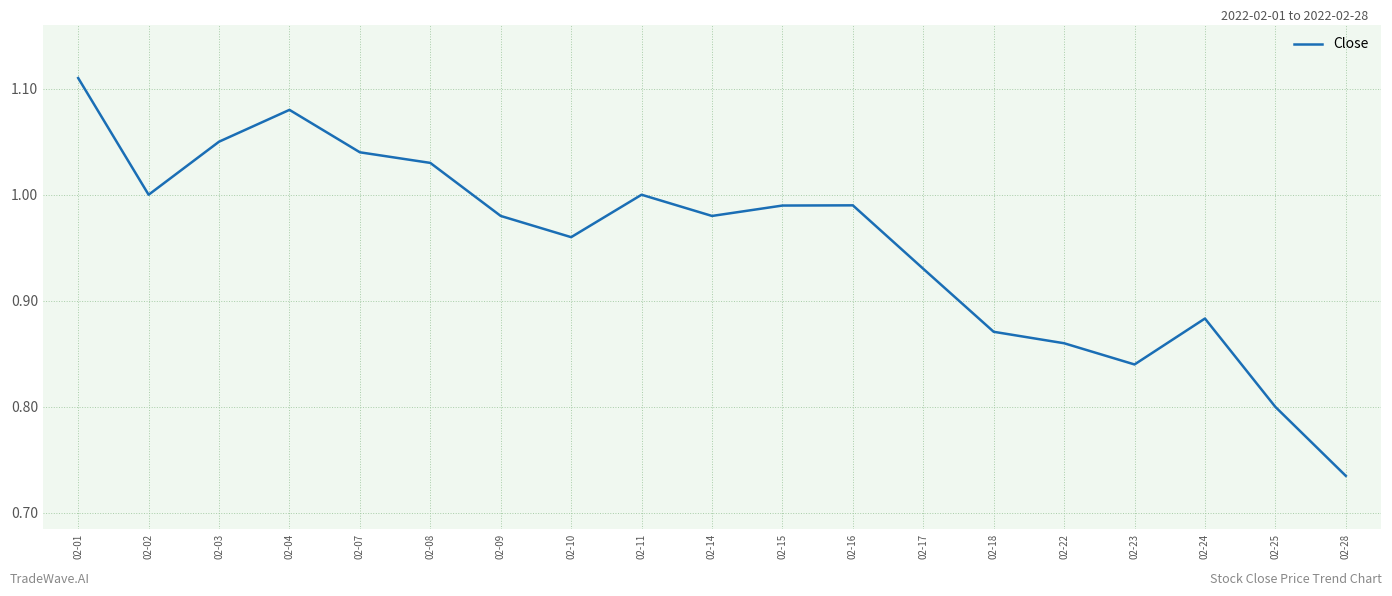

Where is the first local maximum?

02-04